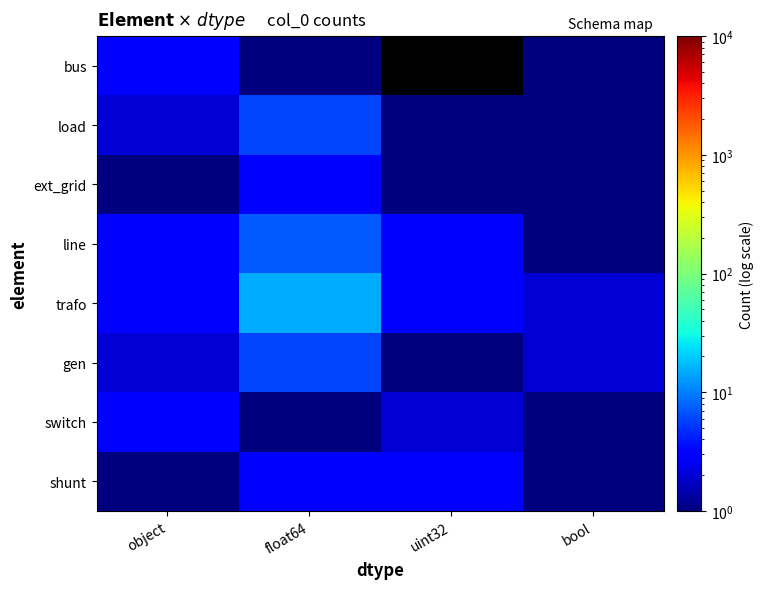

Rank the series at object from lowest to highest value.

ext_grid, shunt, load, gen, bus, line, trafo, switch